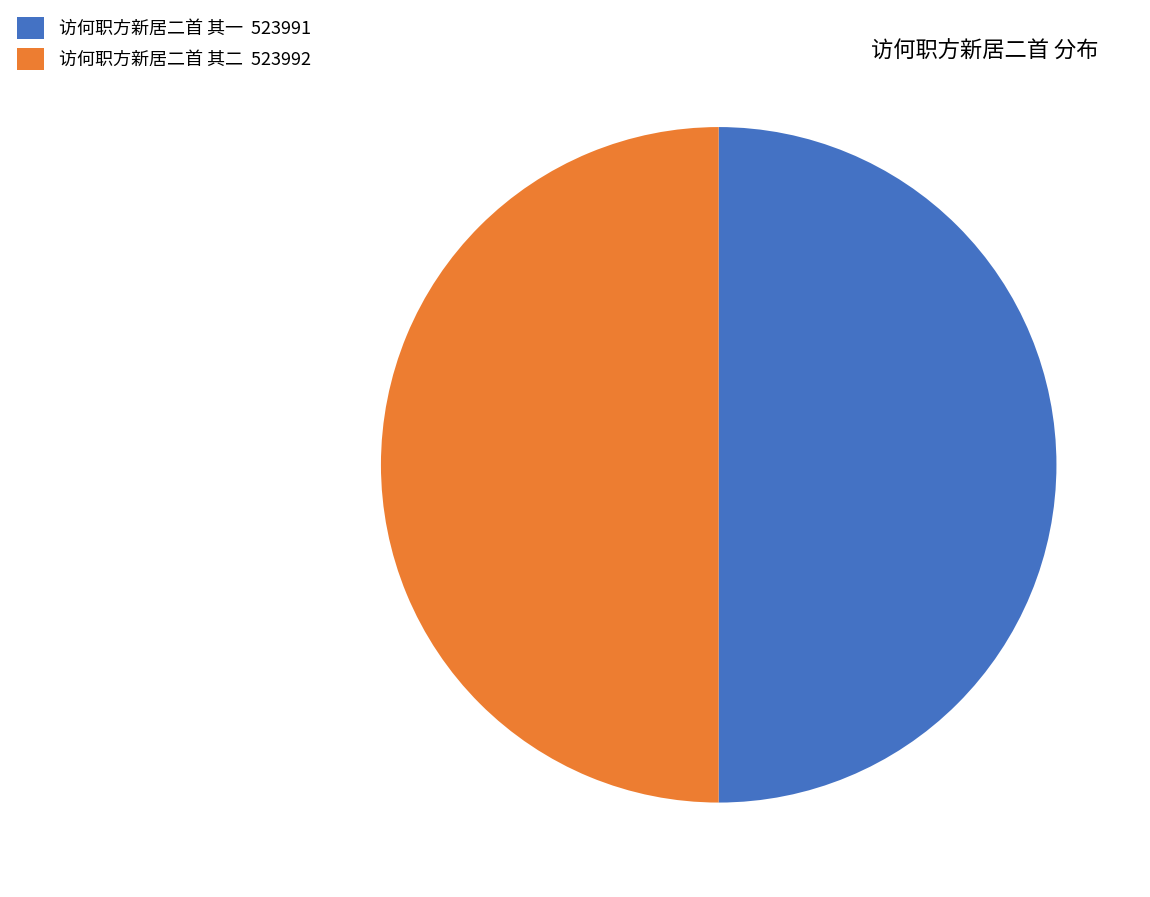

What is the ratio of the value at 访何职方新居二首 其二 523992 to the value at 访何职方新居二首 其一 523991?

1.0